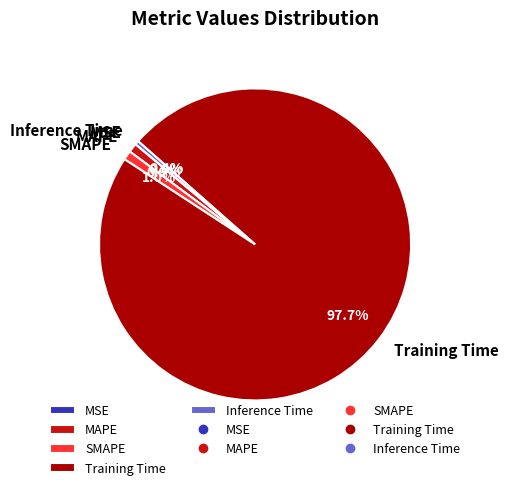

What is the largest slice in the pie chart?

Training Time